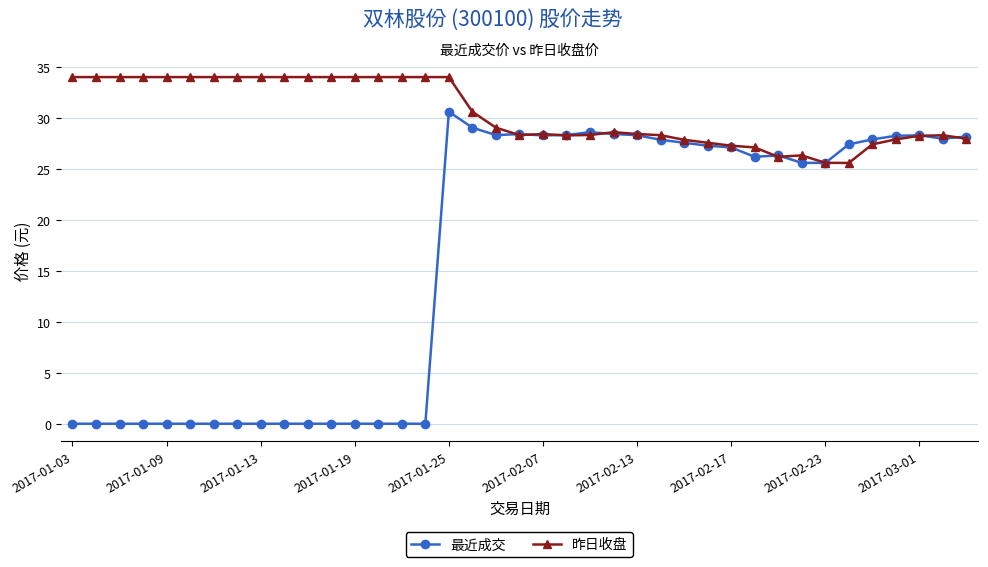

Which series has the widest spread of values?

最近成交